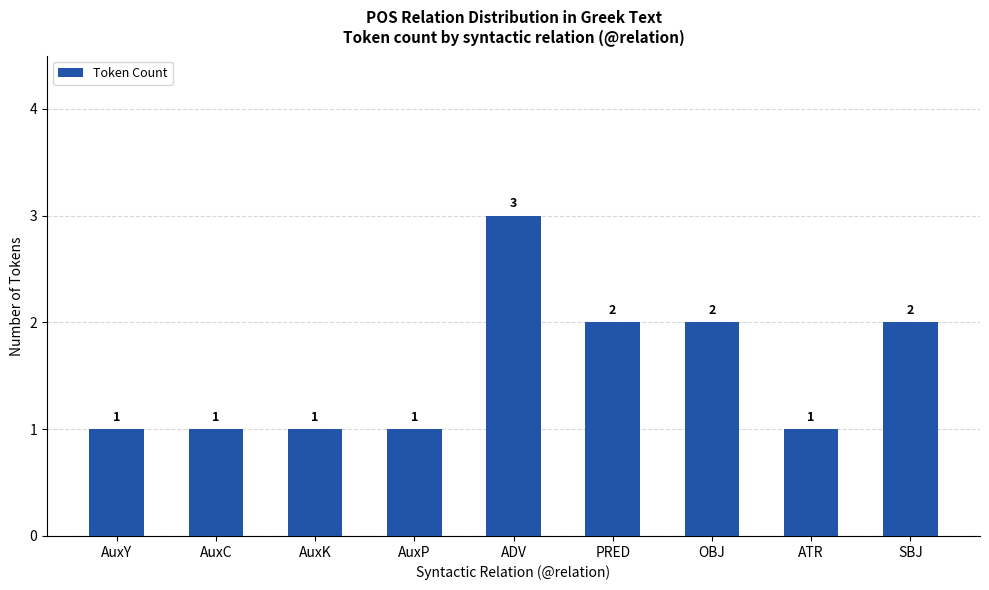

What is the difference between the maximum and minimum values?

2